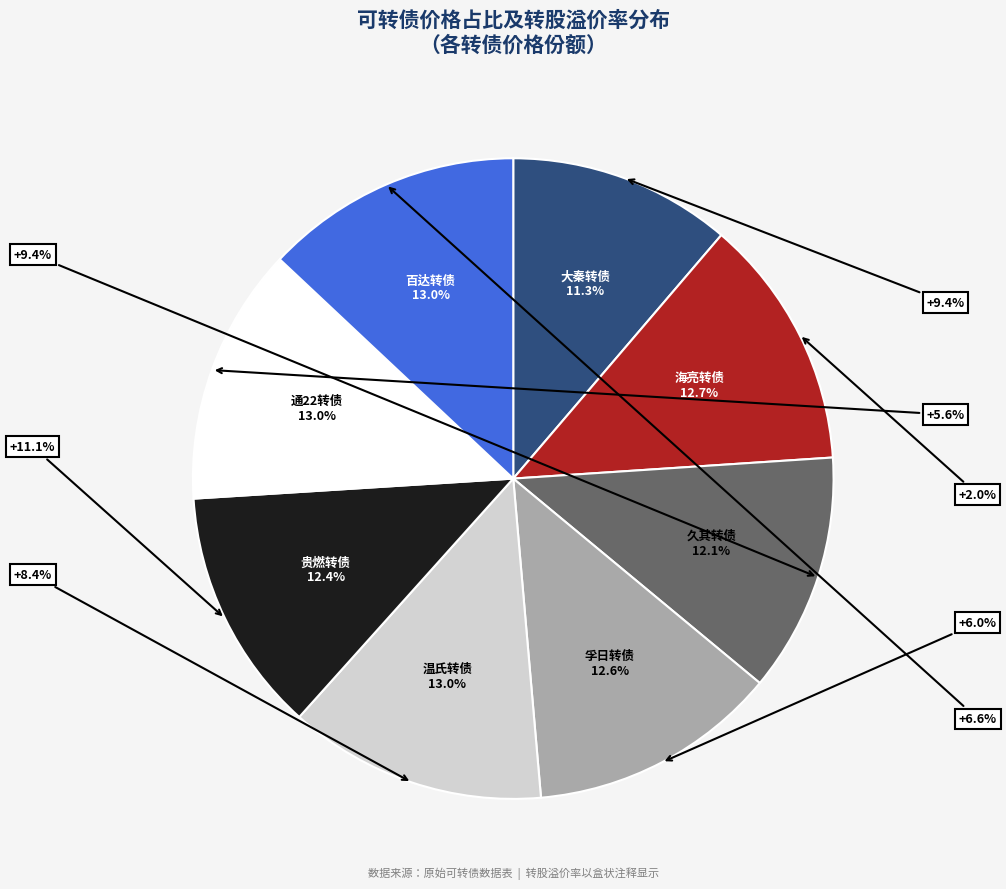

To the nearest percent, what is the average slice percentage?

12%